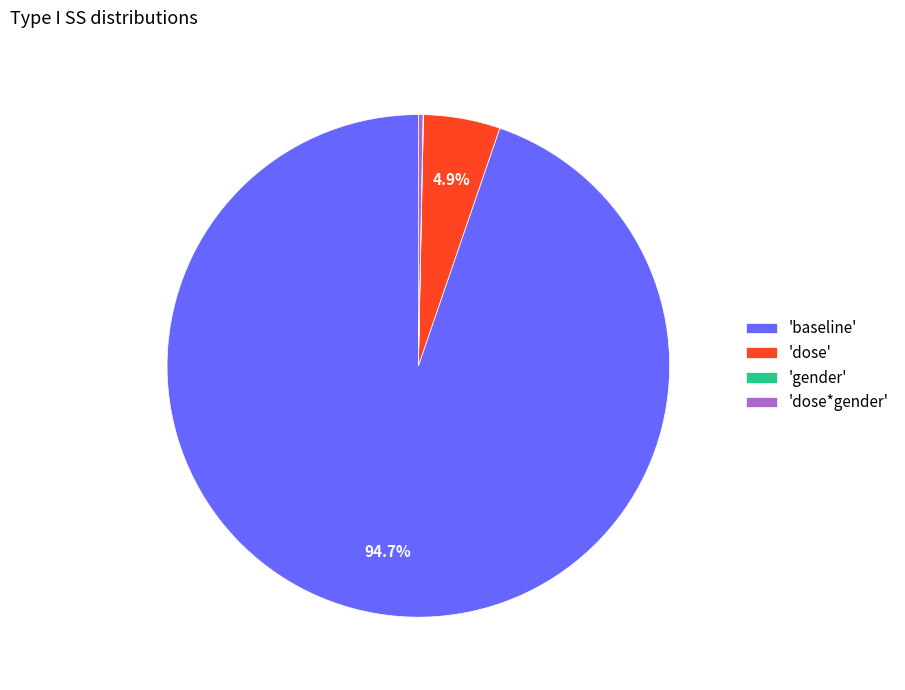

What is the largest slice in the pie chart?

'baseline'